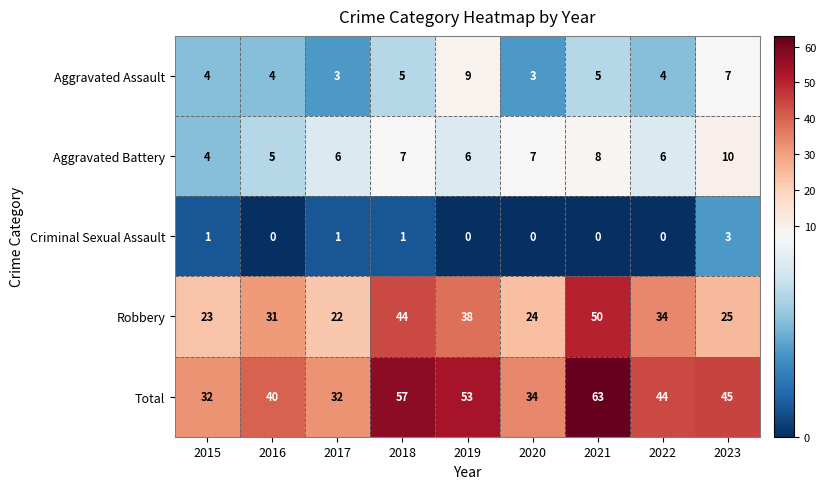

Rank the series by their maximum value, from lowest to highest.

Criminal Sexual Assault, Aggravated Assault, Aggravated Battery, Robbery, Total